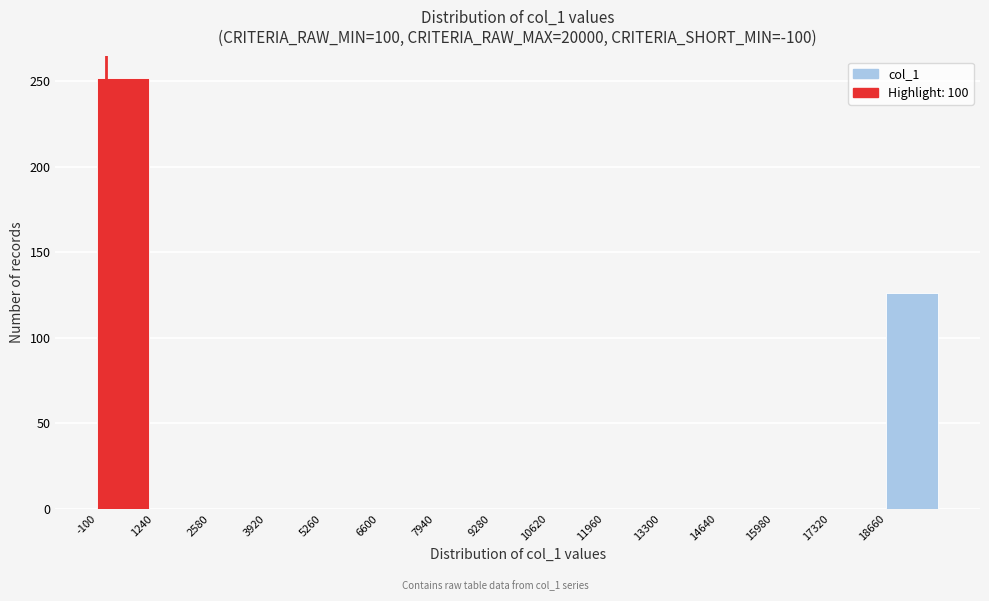

Reading left to right, transcribe this chart: for each bar, give the range it covers on the x-axis and its height. Neither the bar edges nor the heights are printed on the chart, so give them approximately, as read against the axes.

-100 to 1240: 250
1240 to 2580: 0
2580 to 3920: 0
3920 to 5260: 0
5260 to 6600: 0
6600 to 7940: 0
7940 to 9280: 0
9280 to 10620: 0
10620 to 11960: 0
11960 to 13300: 0
13300 to 14640: 0
14640 to 15980: 0
15980 to 17320: 0
17320 to 18660: 0
18660 to 20000: 125